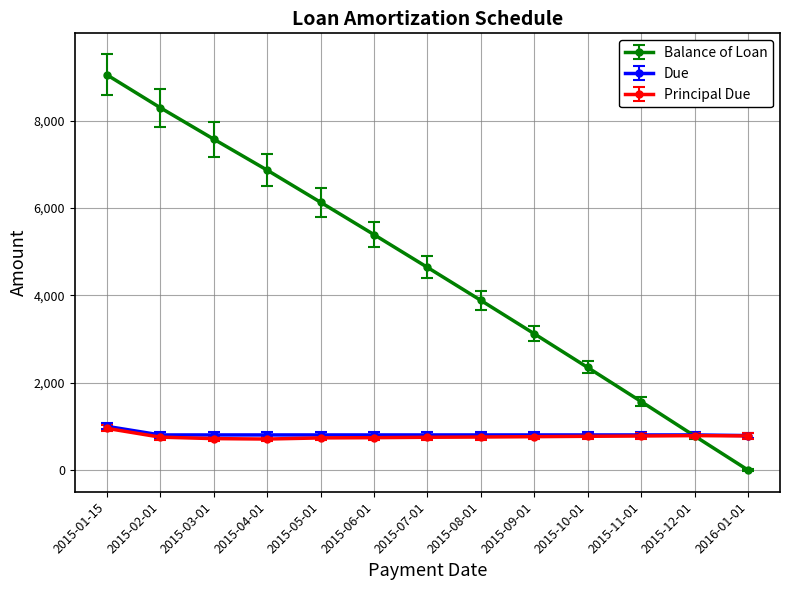

At which label does Principal Due first exceed 755?

2015-01-15